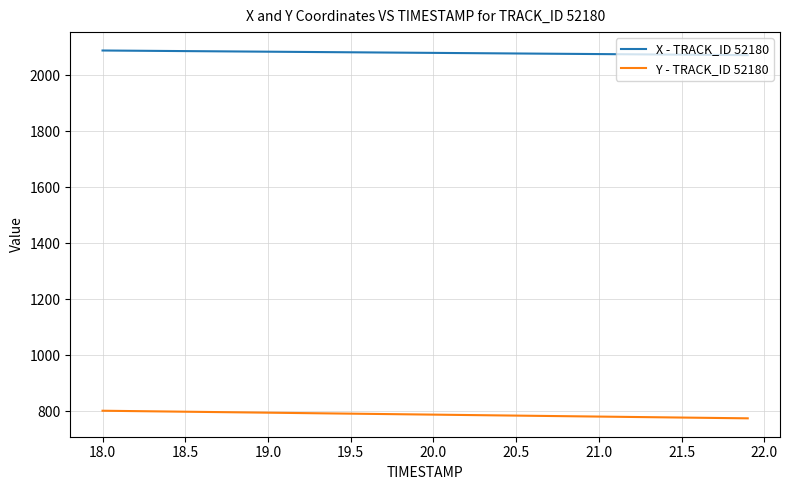

What is the greatest value displayed?

2088.9